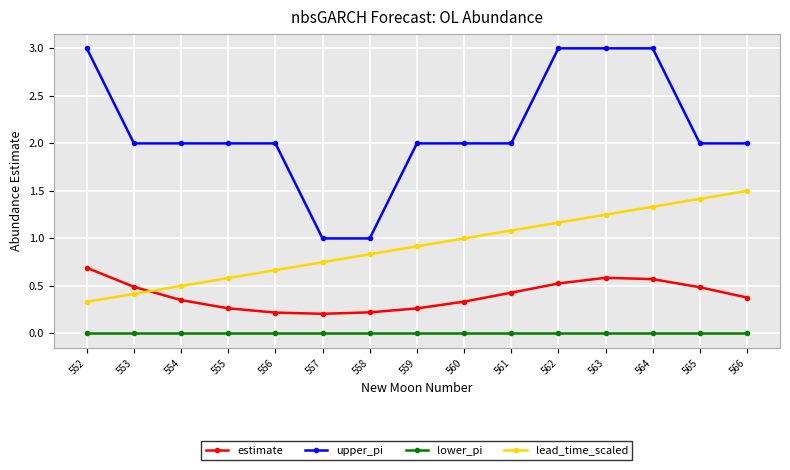

True or false: upper_pi has a value of 2.0 at 565.

True